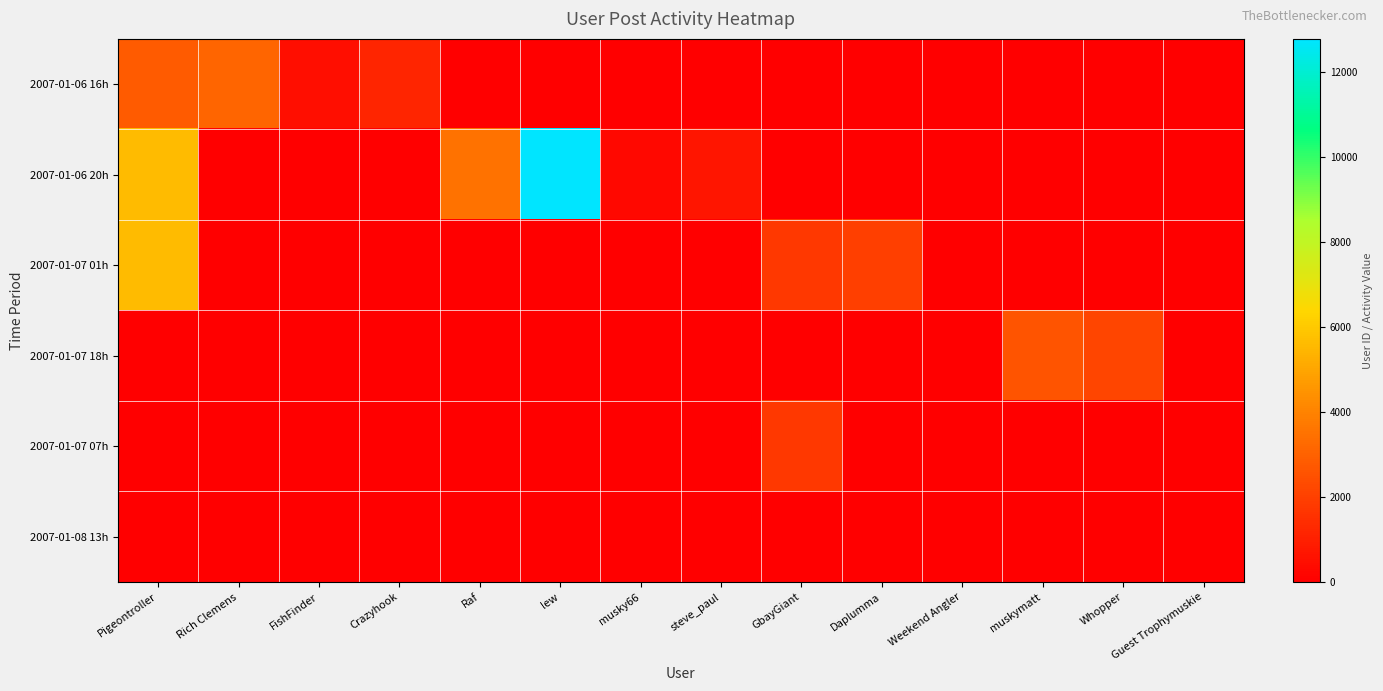

Which series has the largest range (max minus min)?

2007-01-06 20h